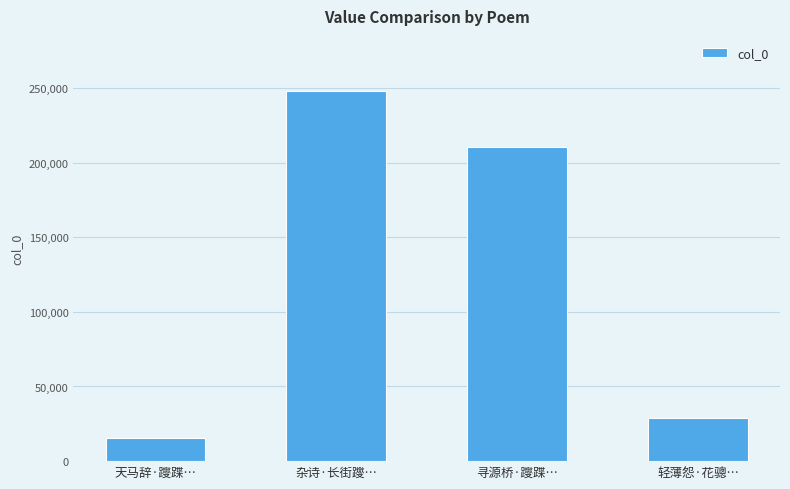

Rank the categories by value from lowest to highest.

天马辞·躞蹀…, 轻薄怨·花骢…, 寻源桥·躞蹀…, 杂诗·长街躞…